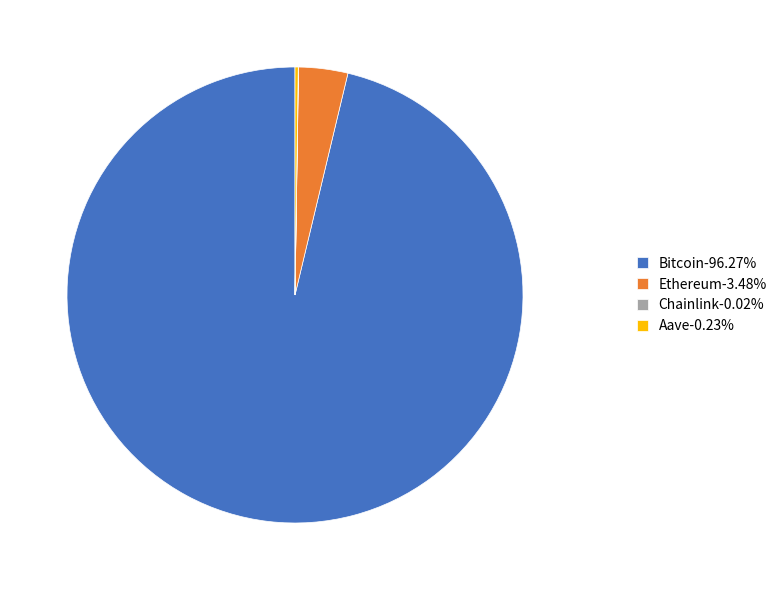

Does any single category account for the majority?

Yes